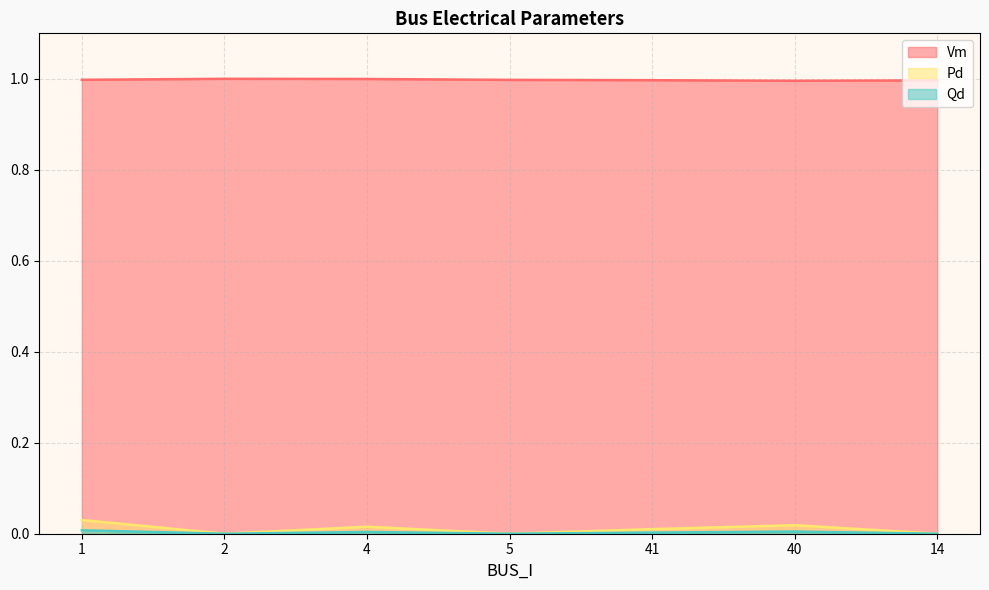

Reading left to right, extract all data points from this chart.

Vm: 1.0	1.0	1.0	1.0	1.0	1.0	1.0
Pd: 0.0	0.0	0.0	0.0	0.0	0.0	0.0
Qd: 0.0	0.0	0.0	0.0	0.0	0.0	0.0